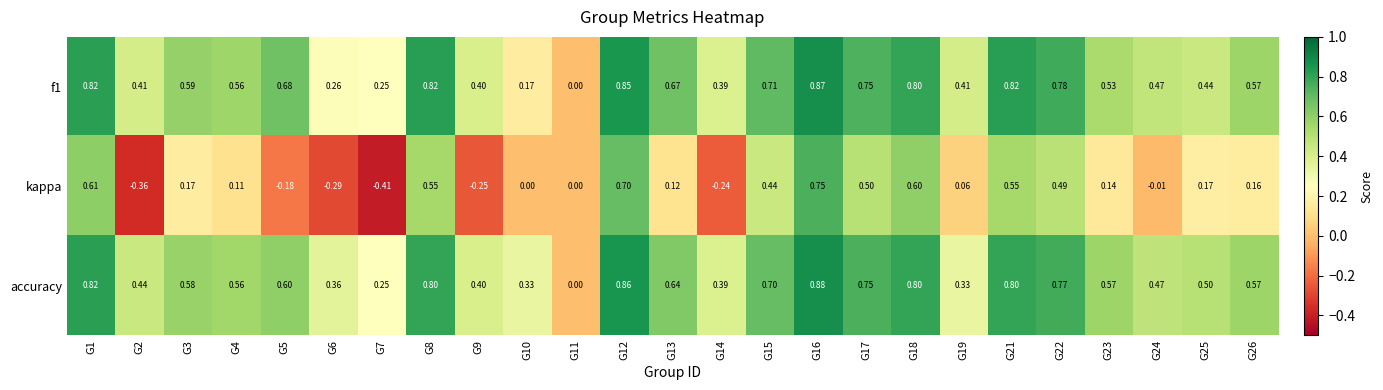

Which series changed the most between G1 and G23?

kappa